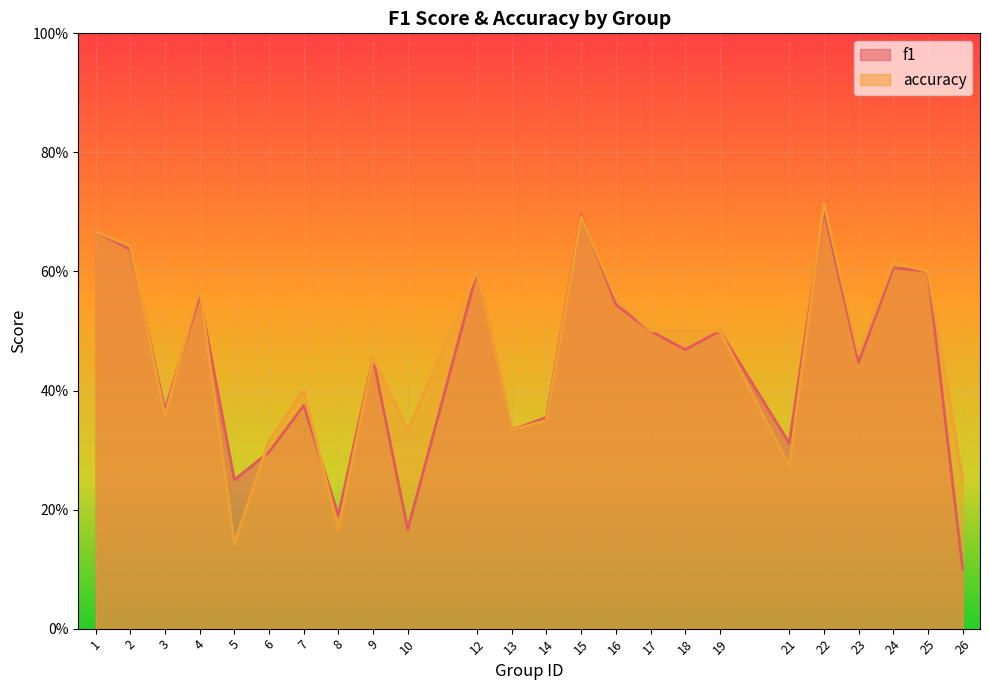

Which label corresponds to the largest value in the chart?

22